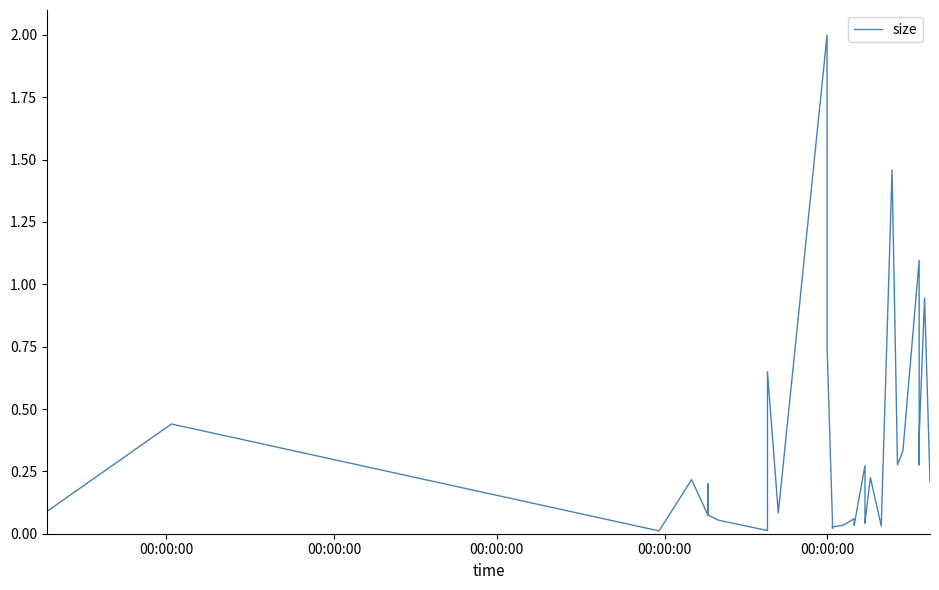

How many categories are shown in the chart?

32